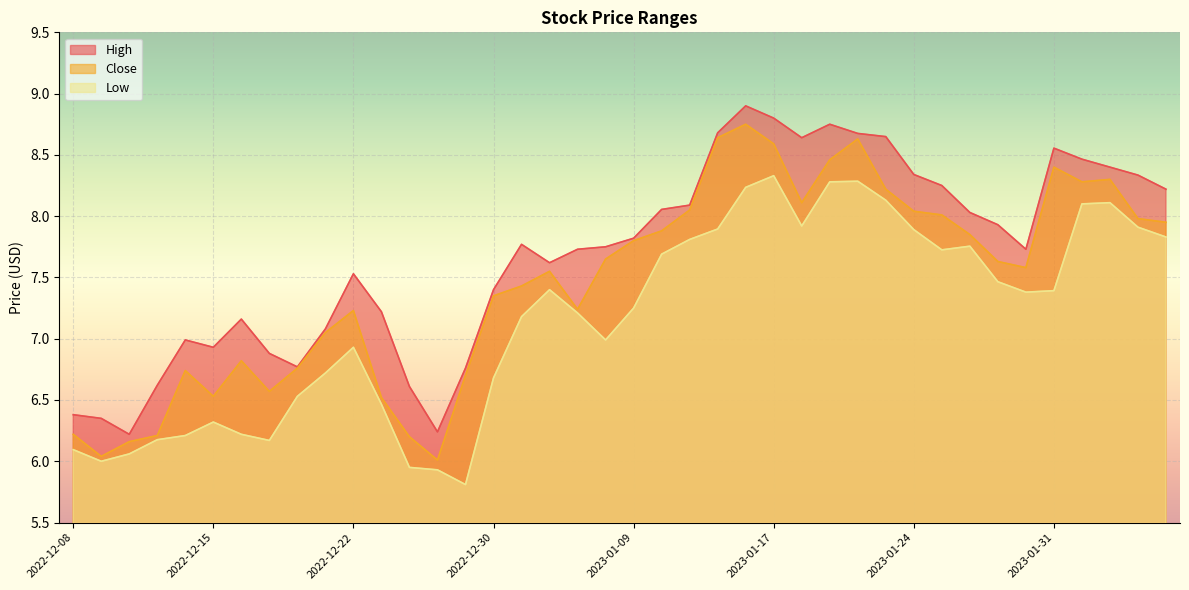

How many distinct data groups are displayed?

3